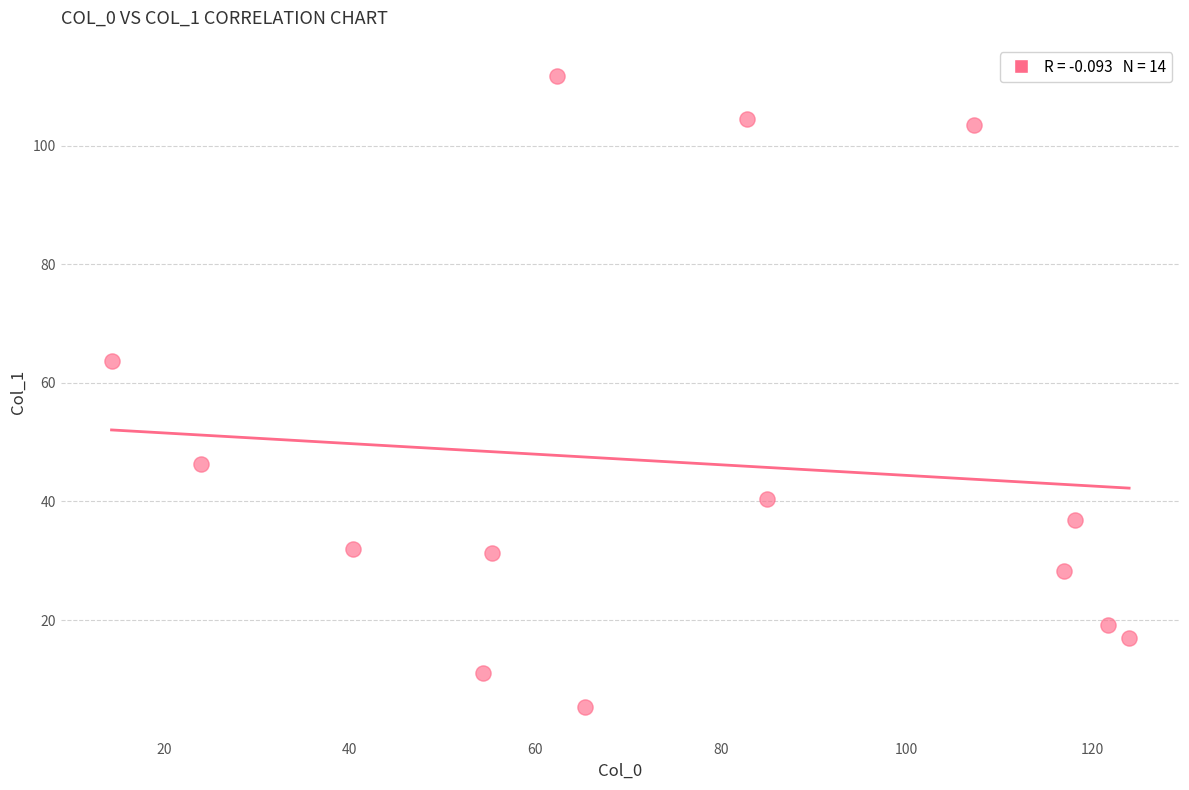

What is the range of X values (max minus min)?

109.7